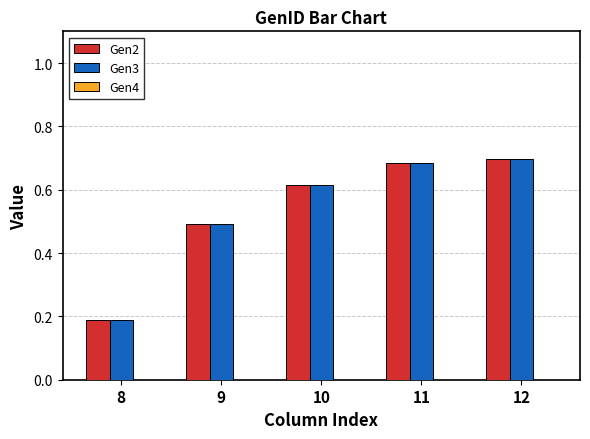

The value of Gen2 at 12 is 1.0. True or false?

False